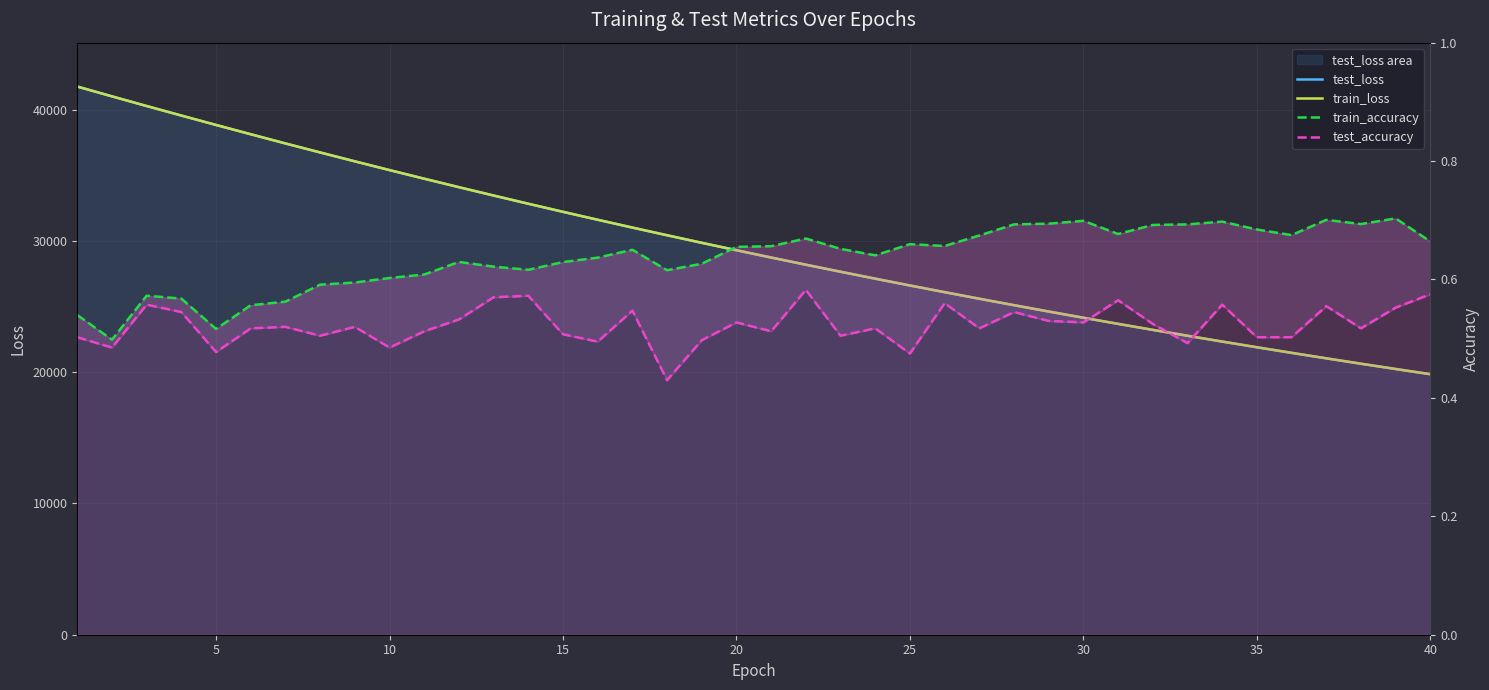

True or false: test_accuracy and train_loss intersect in this chart.

False